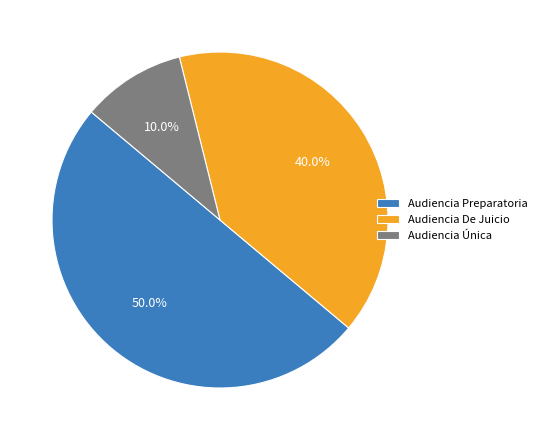

To the nearest percent, what is the combined percentage of Audiencia Preparatoria and Audiencia Única?

60%